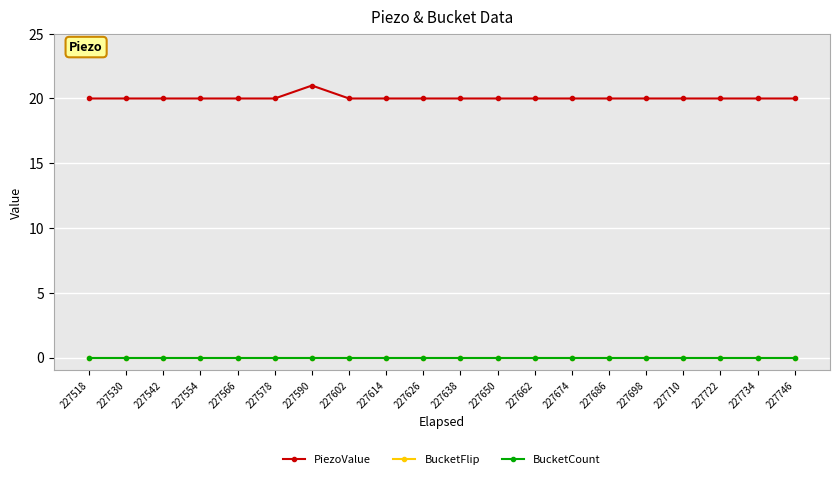

Is this an area chart (filled region under the line)?

No